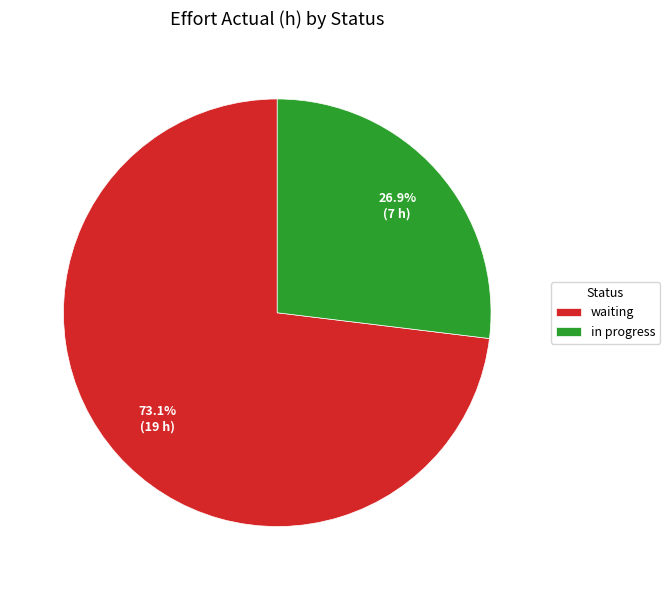

Is waiting the majority of the pie?

Yes